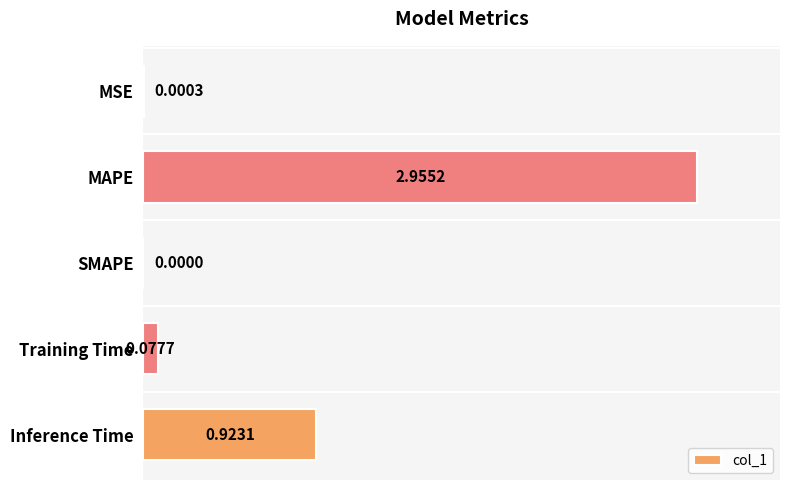

At which category does the chart reach its peak across all series?

MAPE